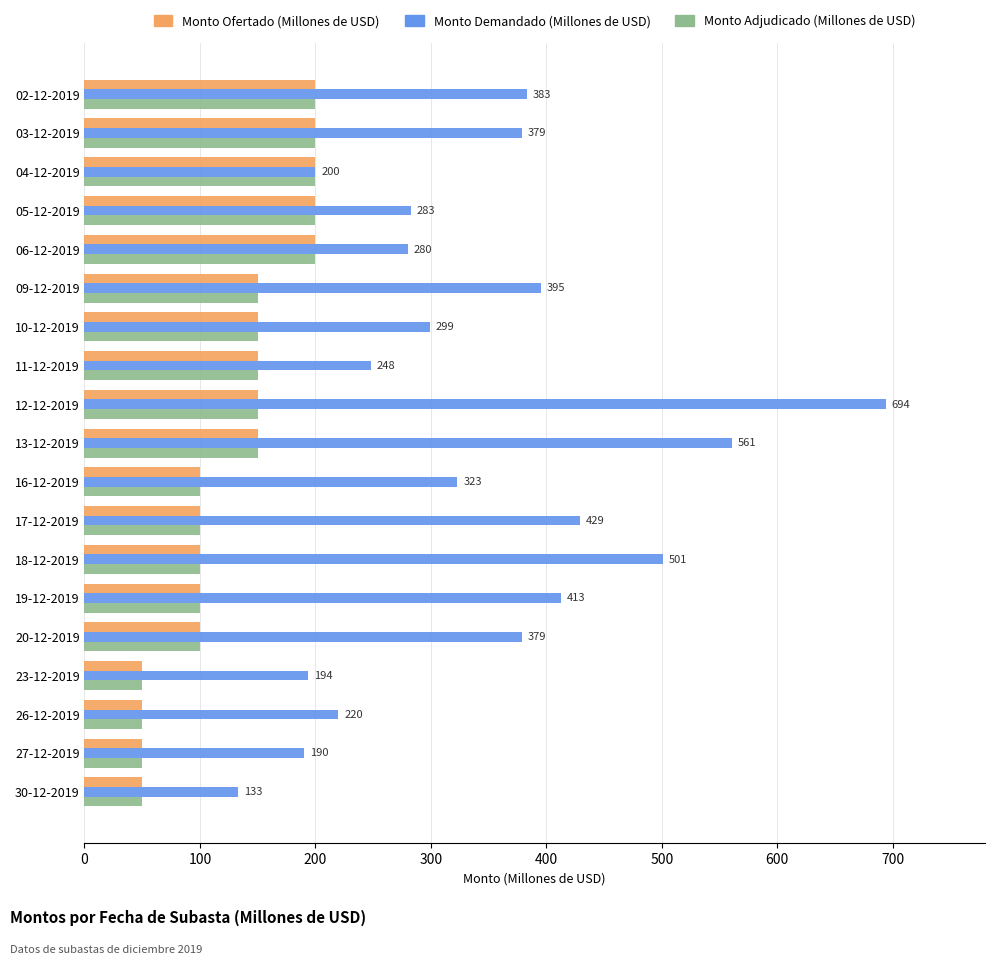

At how many categories does at least one series exceed 125?

19